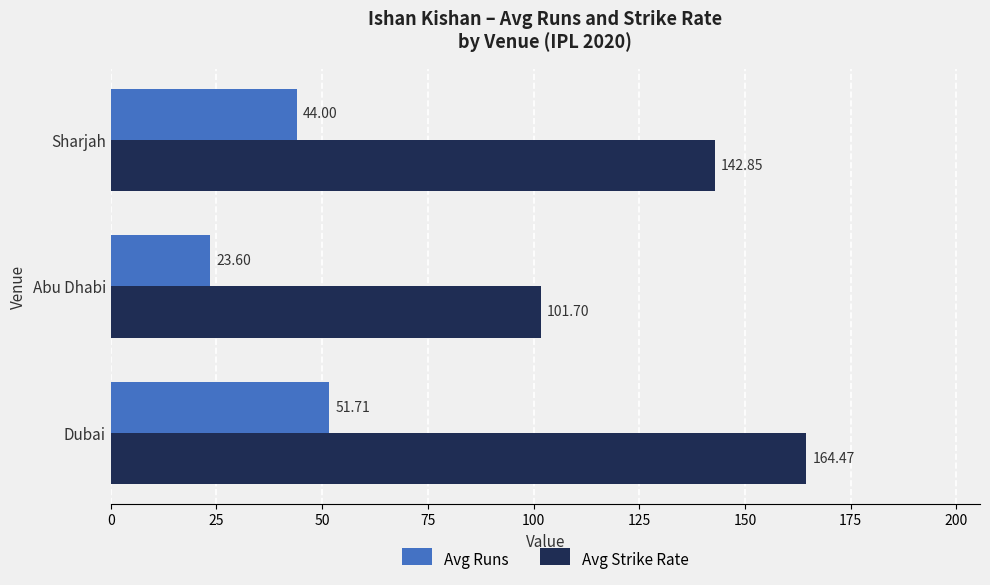

What is the difference between the maximum and minimum values in the Avg Runs series?

28.1